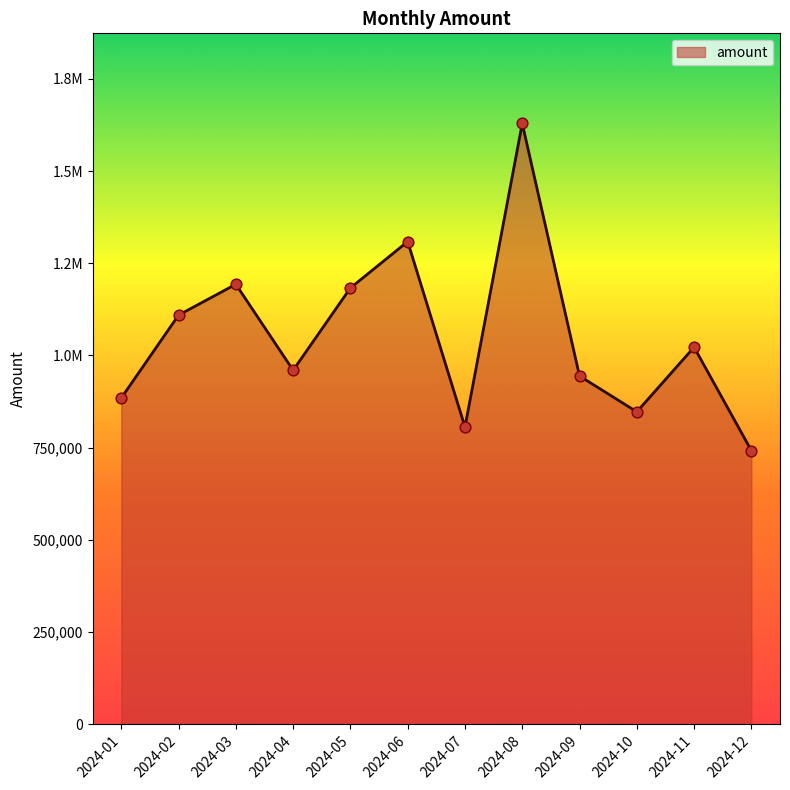

Which has a higher value, 2024-02 or 2024-09?

2024-02